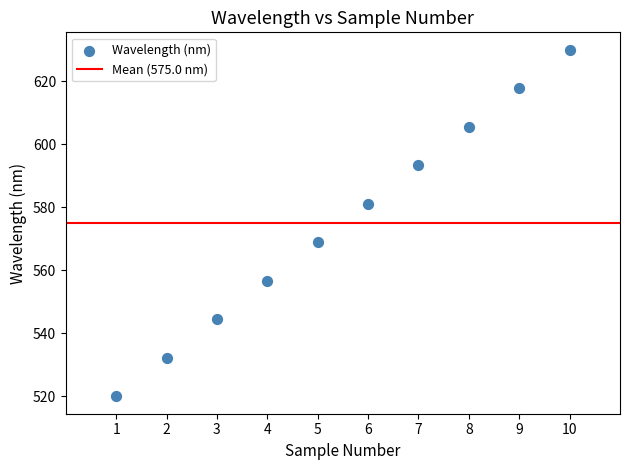

What is the average X value?

5.5